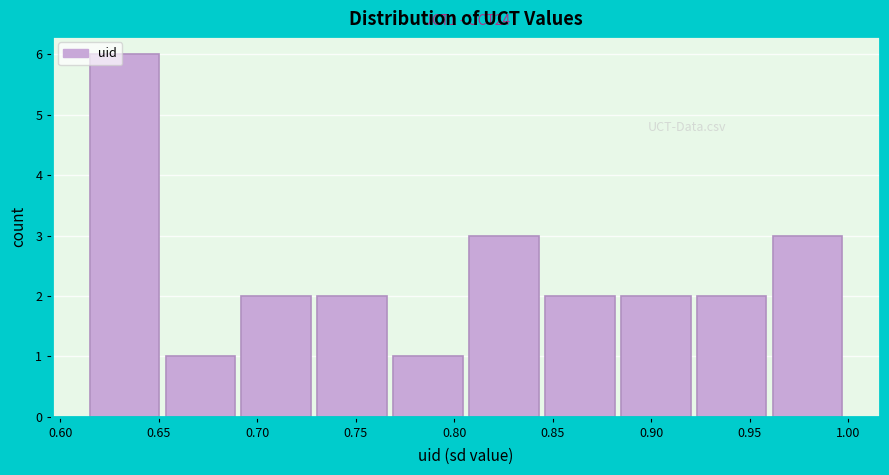

Over which range of the x-axis is the bar tallest?

0.615 to 0.655